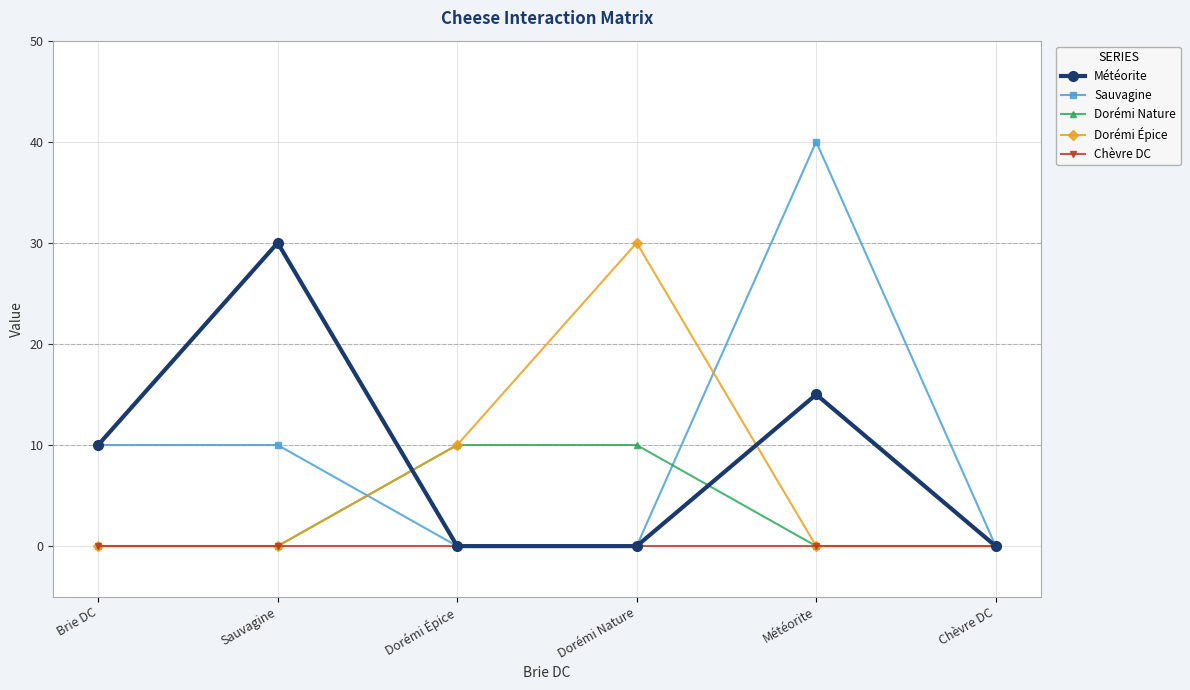

Which category has the highest value across all series?

Météorite